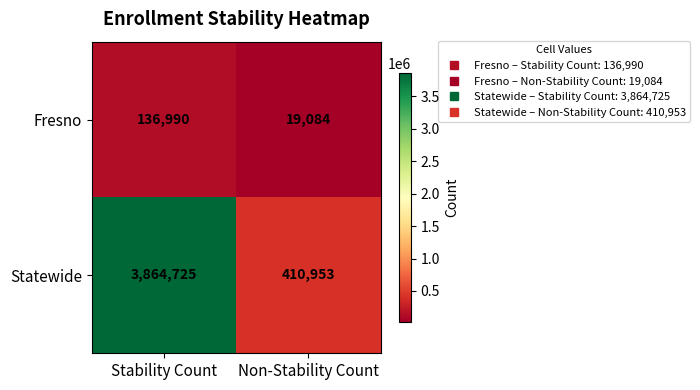

Rank the series by their maximum value, from highest to lowest.

Statewide, Fresno